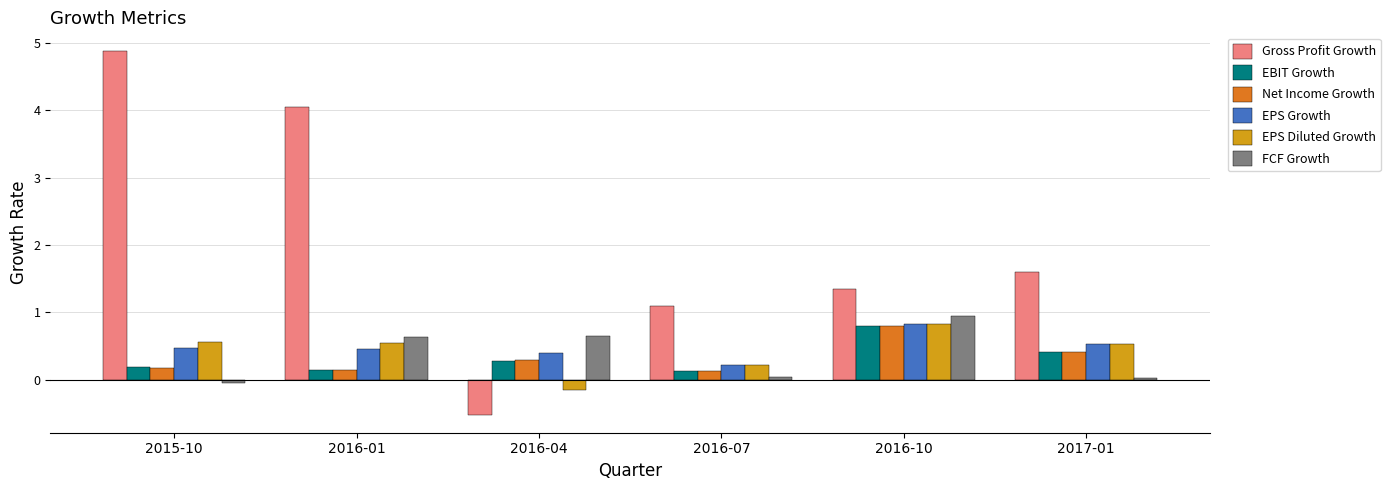

True or false: Gross Profit Growth has a value of 1.0 at 2016-01.

False